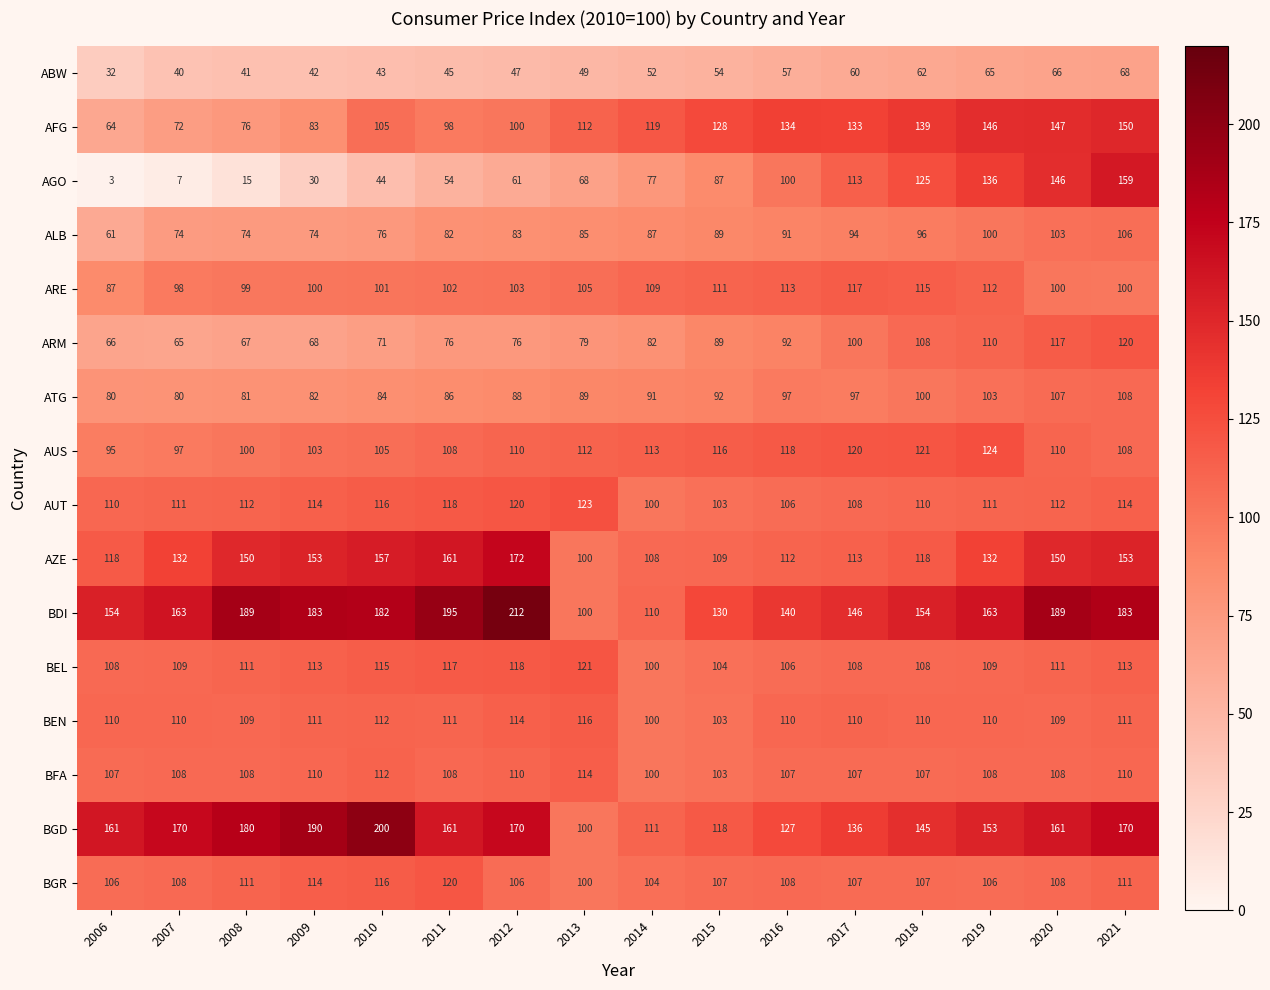

At which label is ALB closest to 83?

2012